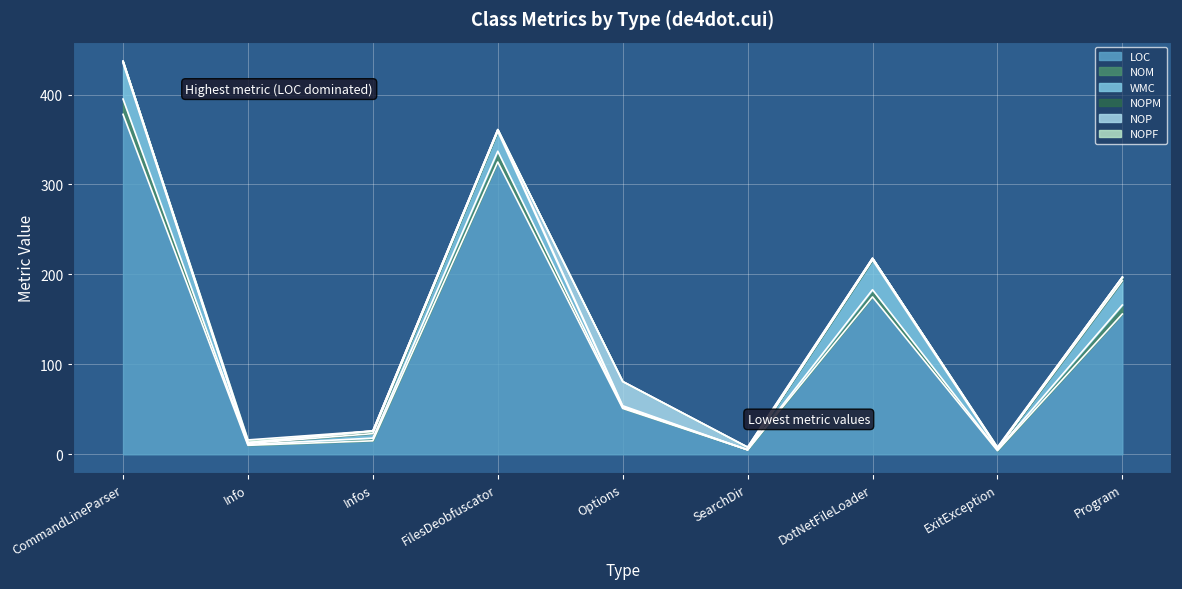

What is the maximum value shown in the chart?

378